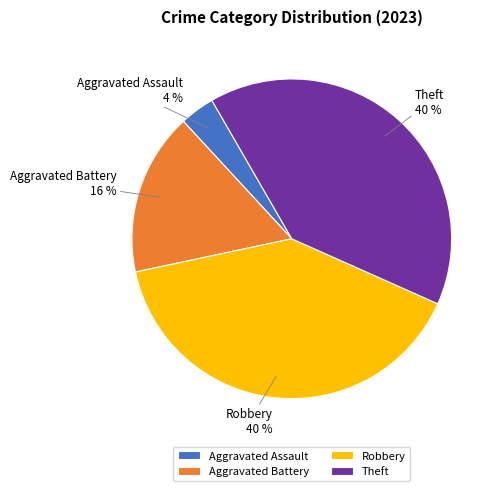

What is the smallest slice in the pie chart?

Aggravated Assault